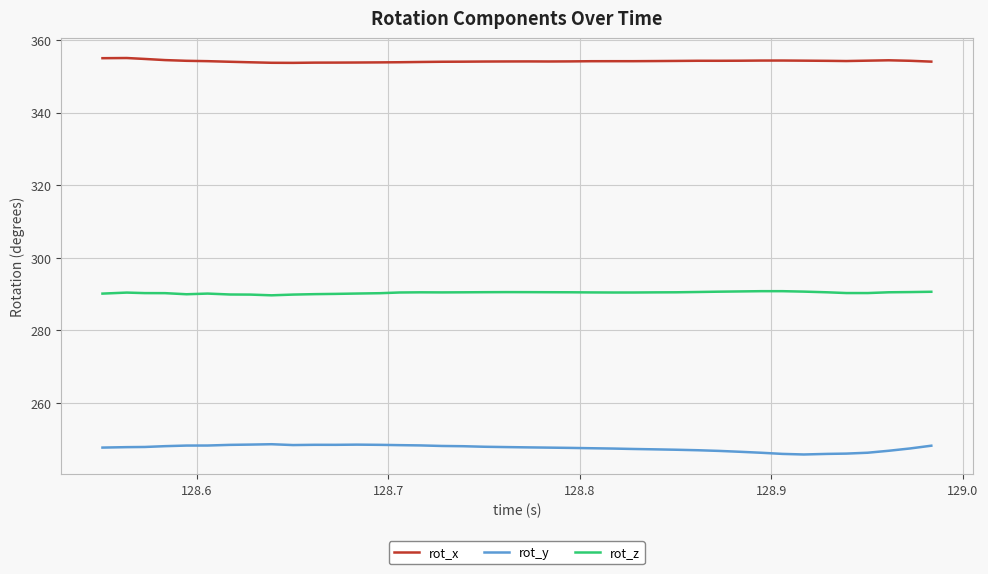

True or false: rot_z and rot_y cross at least once.

False